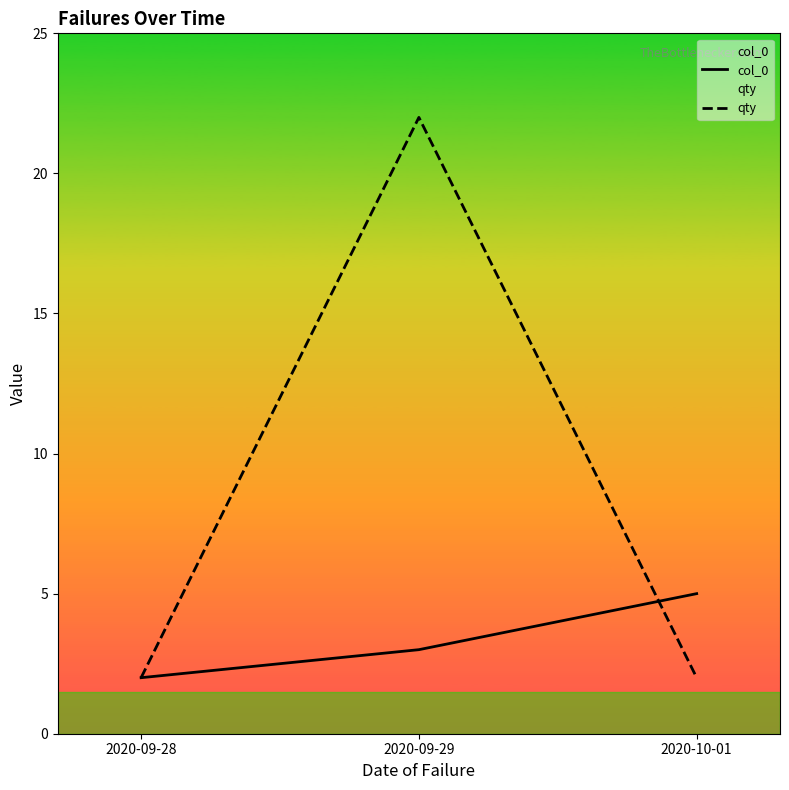

Between 2020-09-28 and 2020-10-01, which is larger?

2020-10-01